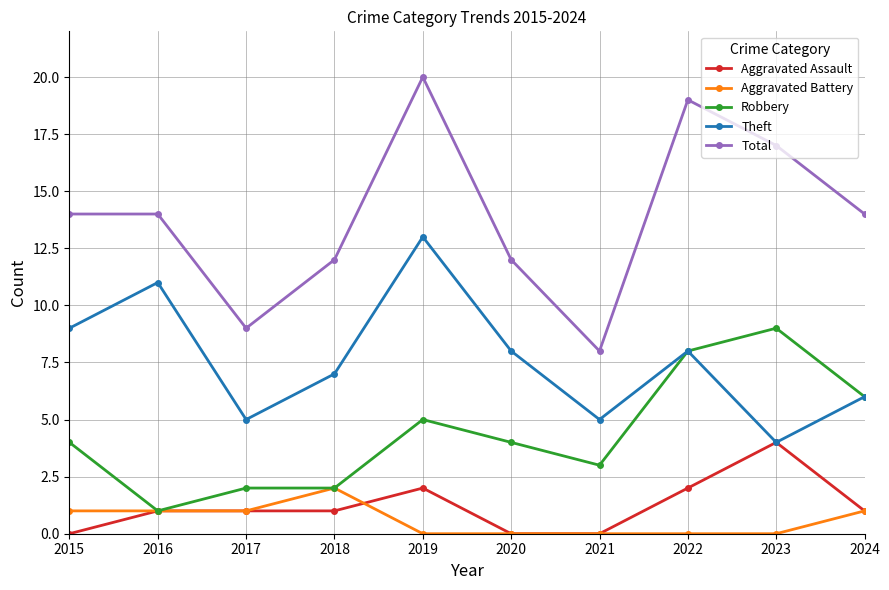

Is this an area chart (filled region under the line)?

No